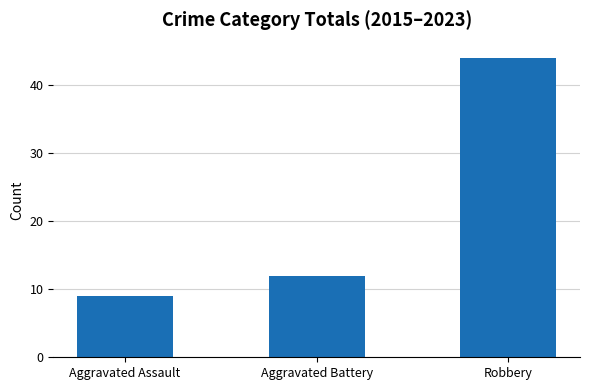

What is the difference between the second highest and minimum values?

3